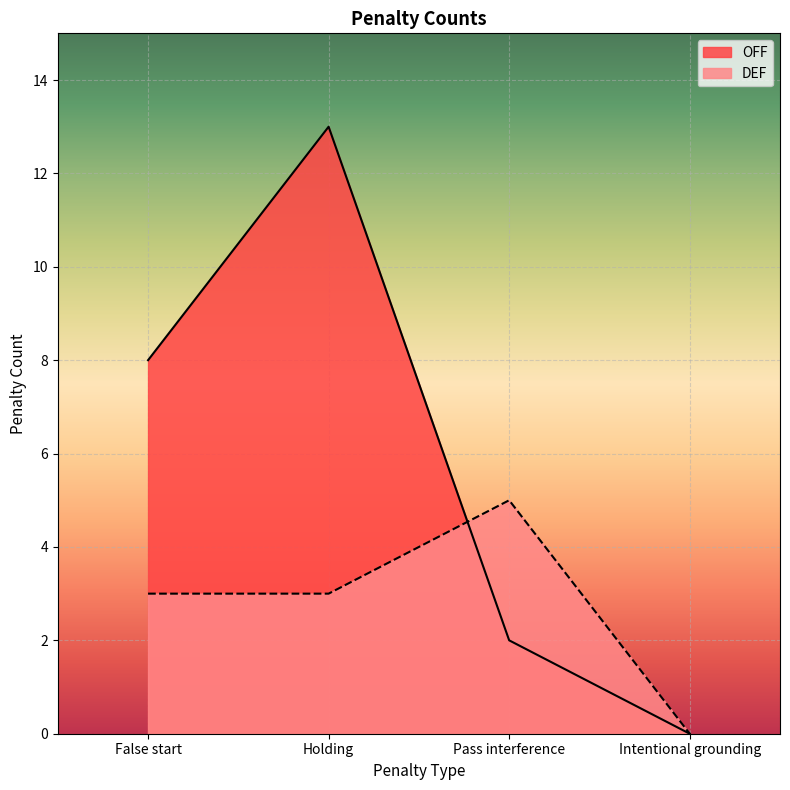

Which category has the highest value in the DEF series?

Pass interference